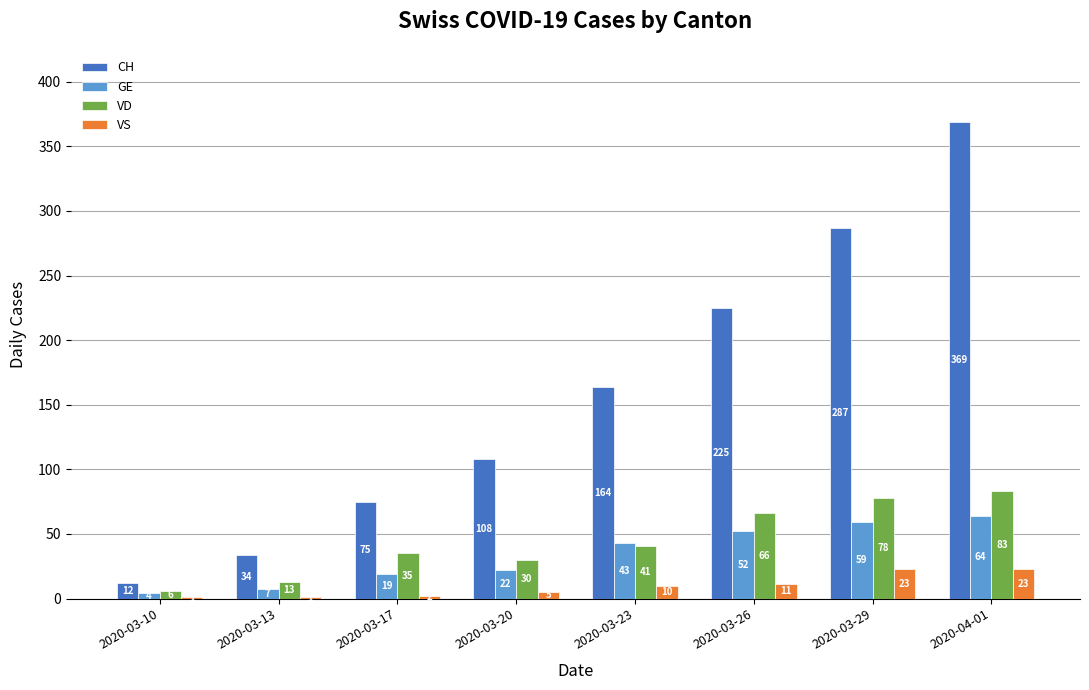

How many groups of bars are there?

8